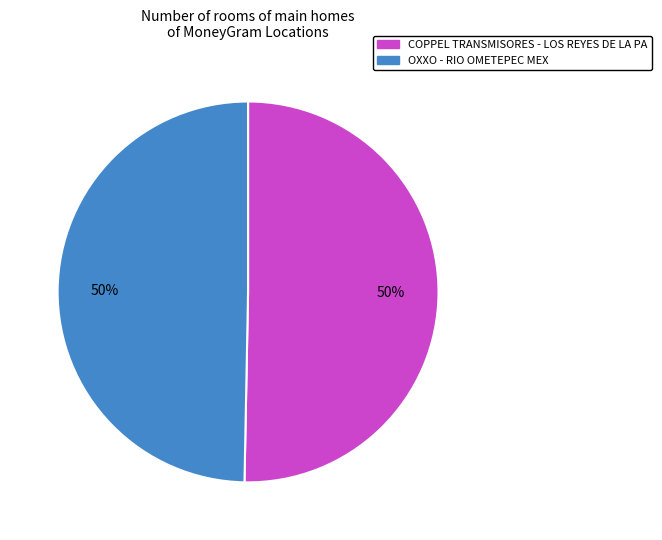

The COPPEL TRANSMISORES - LOS REYES DE LA PA slice represents 37% of the pie. True or false?

False